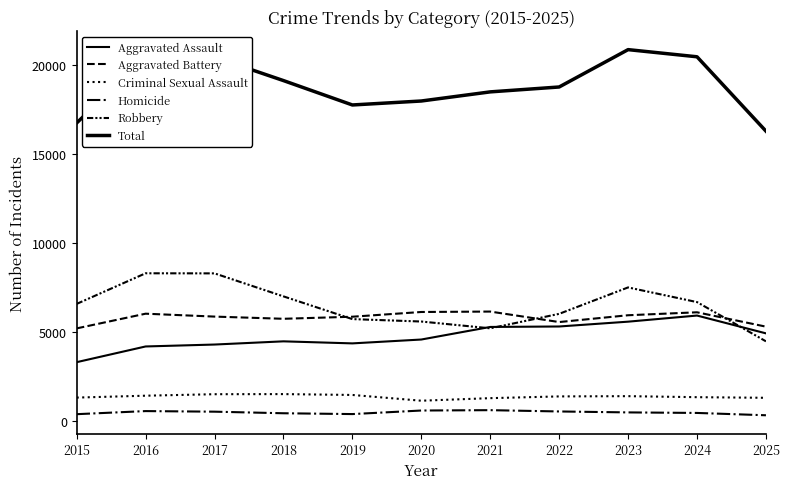

True or false: Robbery has a value of 6996 at 2018.

True